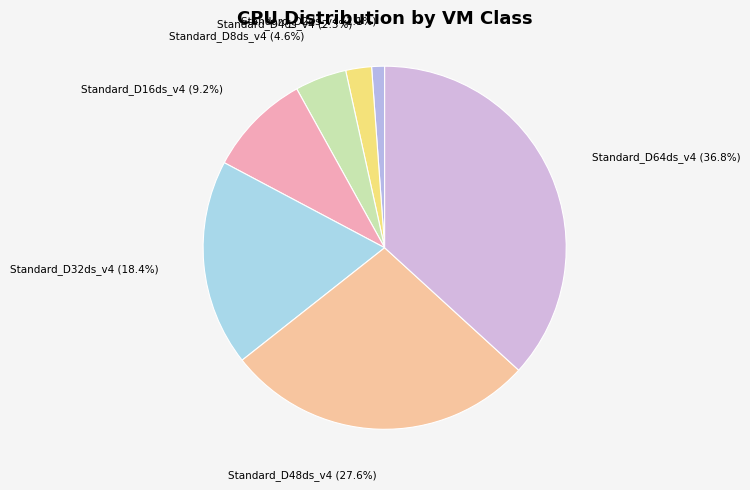

Does any single category account for the majority?

No